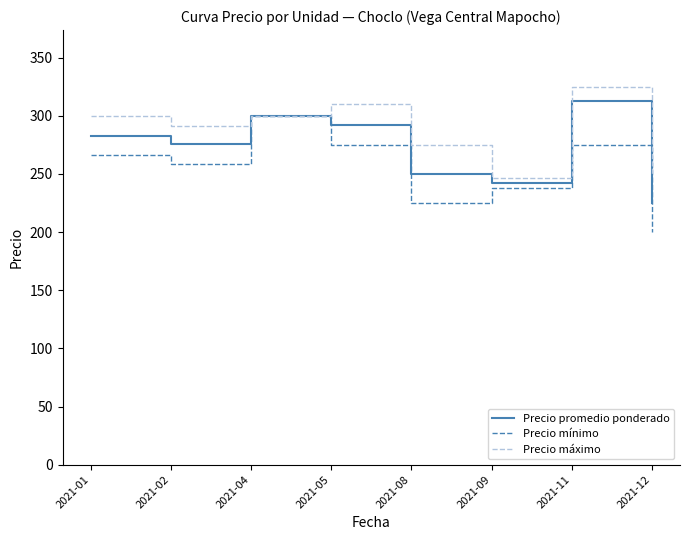

How many values in the Precio mínimo series are below 266?

4